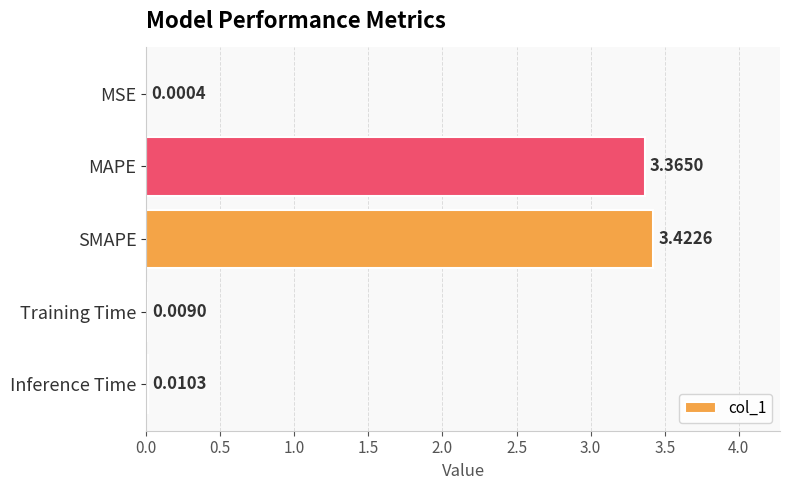

Where is the data nearest to the value 1?

Inference Time